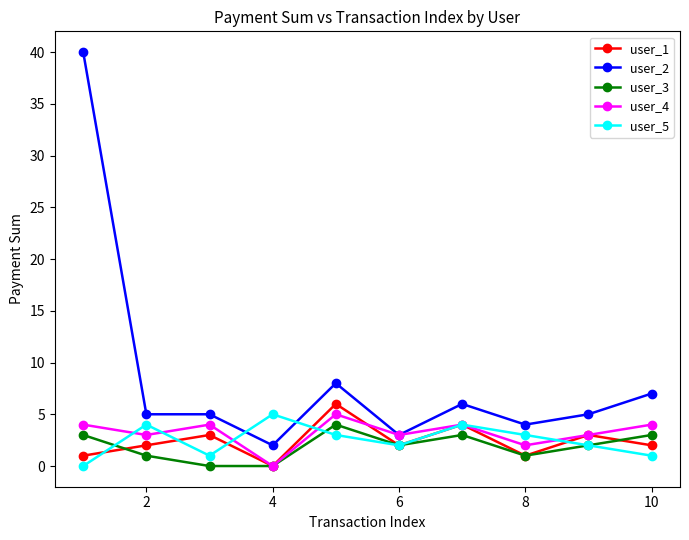

How many interior local peaks does the user_5 series have?

3